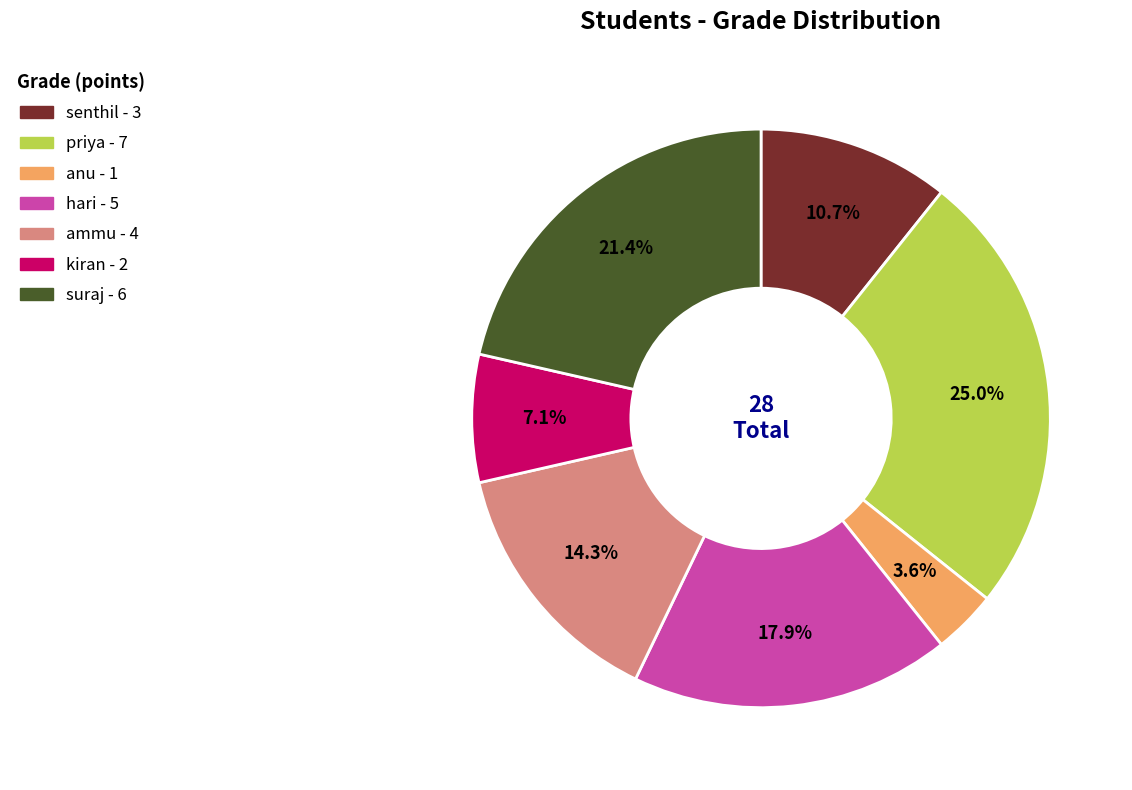

To the nearest percent, what portion does priya represent?

25%